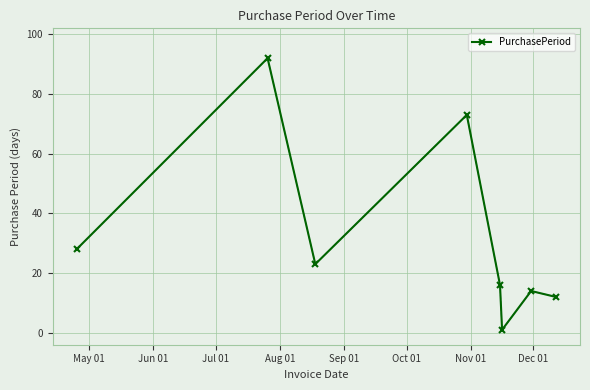

What is the value of the 8th point from the left?

12